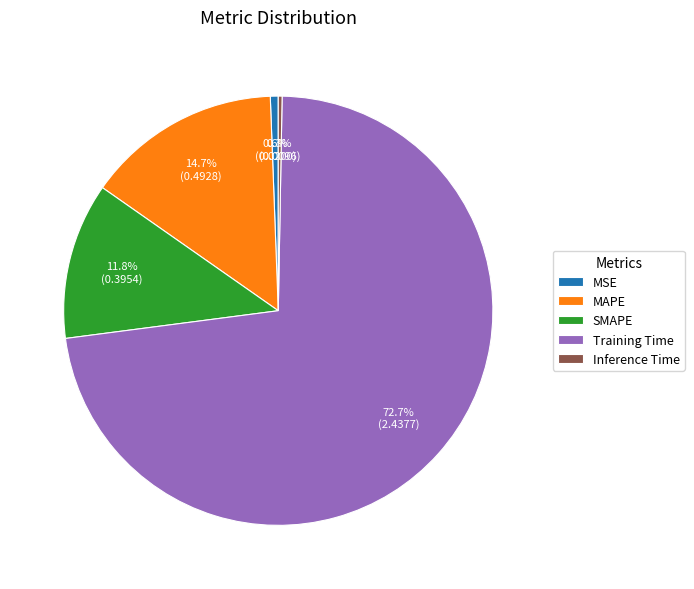

How many slices are in this pie chart?

5